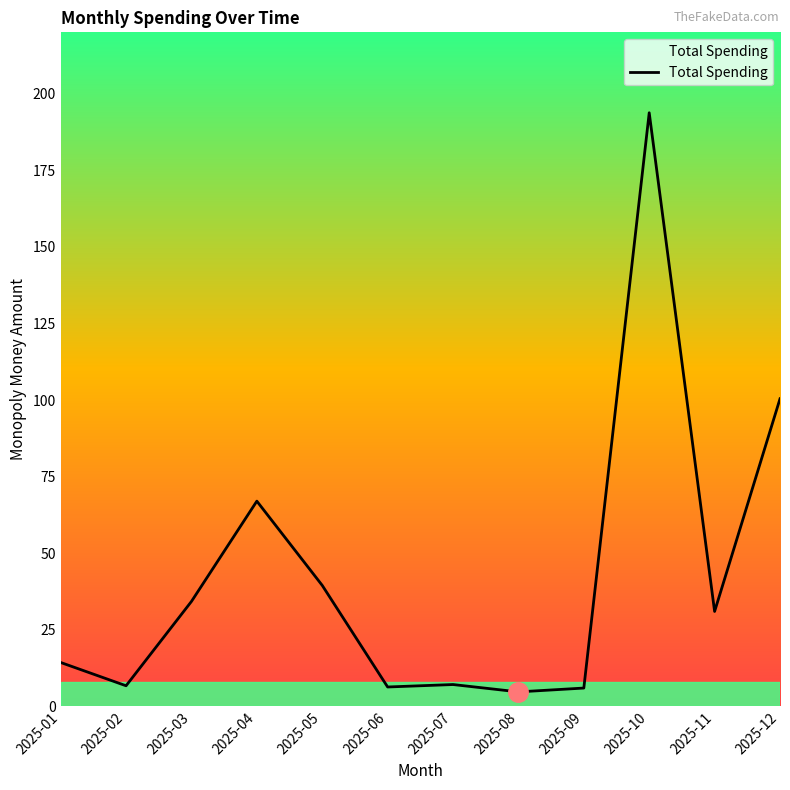

What is the change in value from 2025-05 to 2025-11?

-8.5